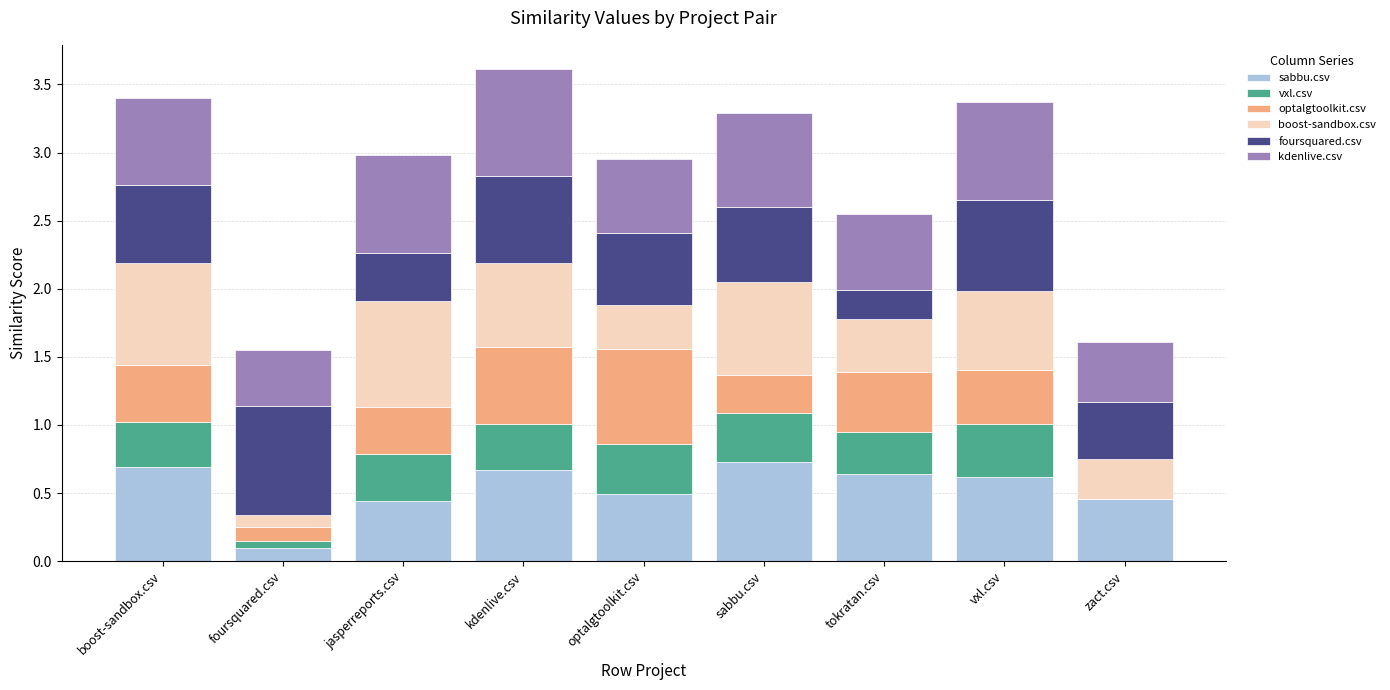

What is the total value across all series at boost-sandbox.csv?

3.4